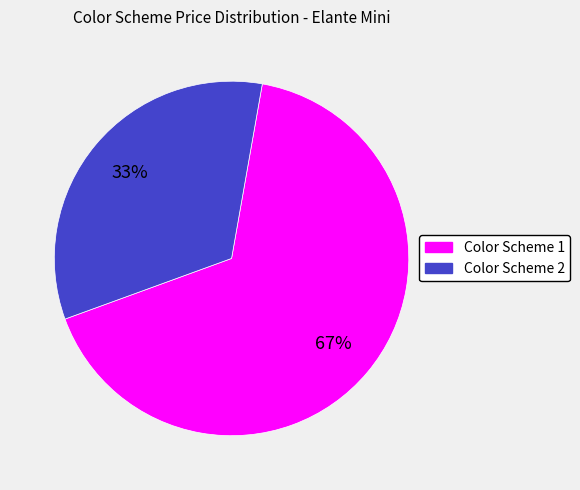

Which slice is the smallest?

Color Scheme 2